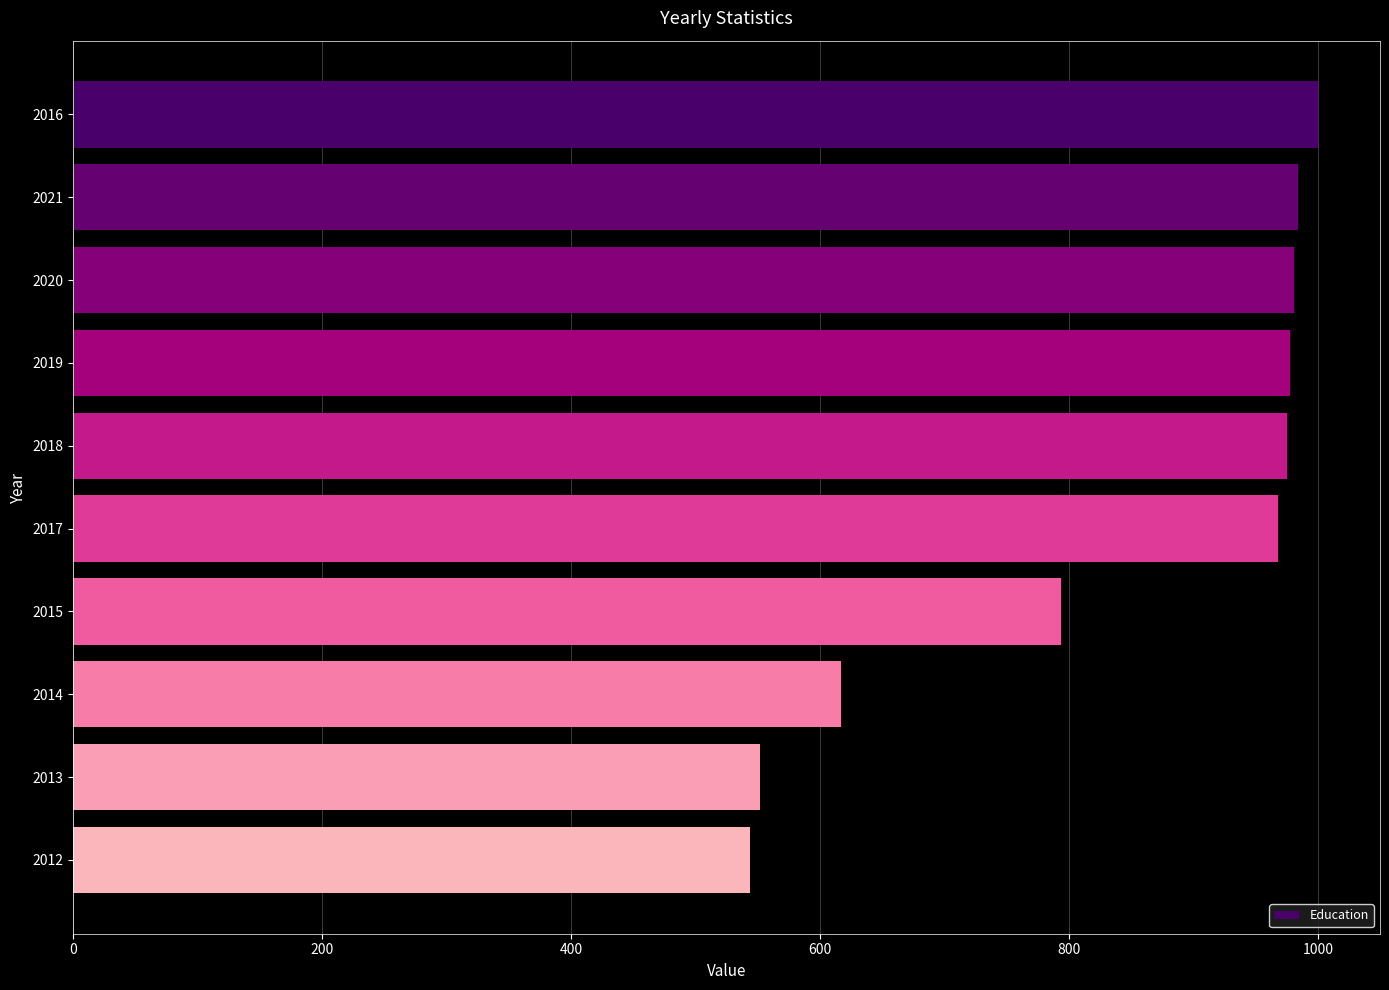

What is the average value?

839